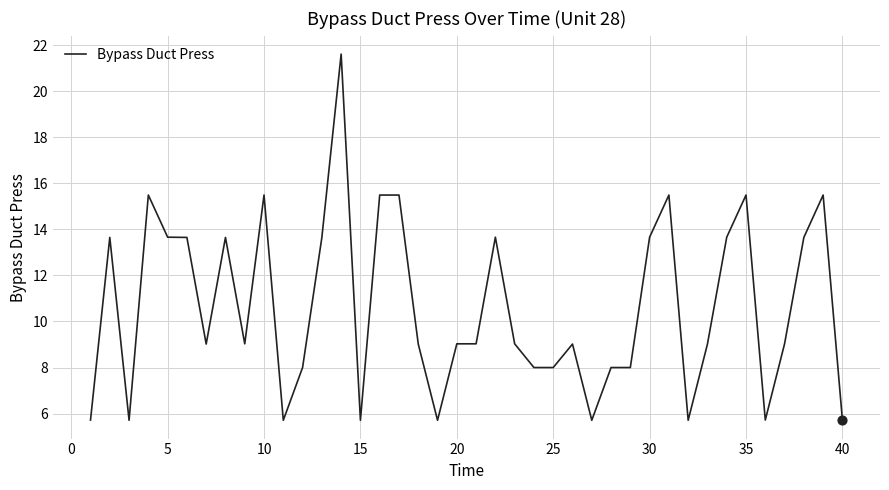

What is the difference between the maximum and minimum values?

15.9